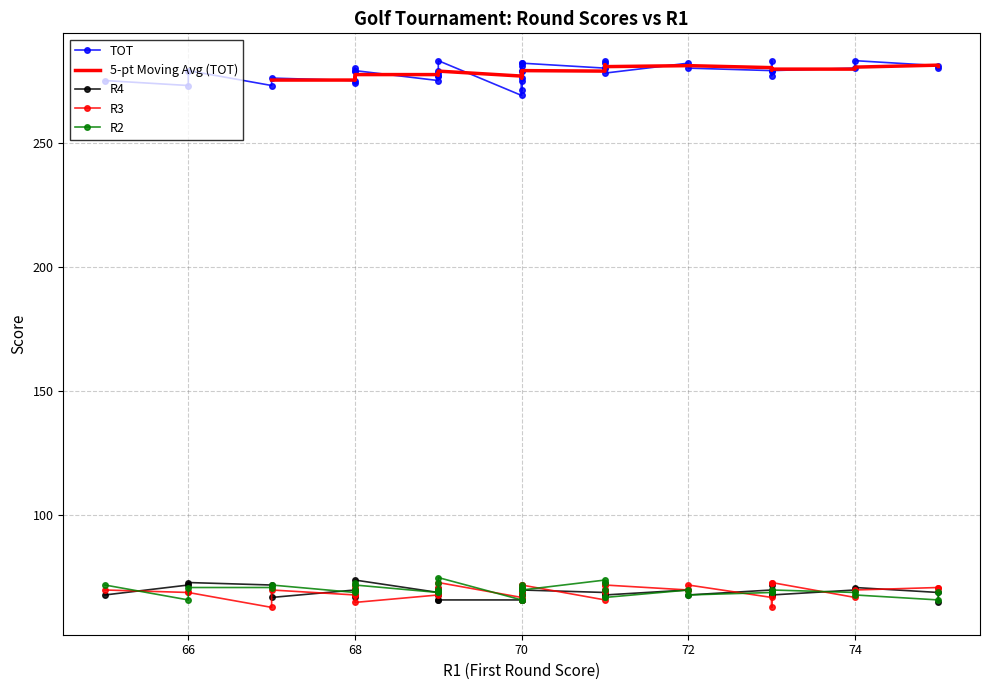

What is the difference between the highest and lowest values at 70?

203